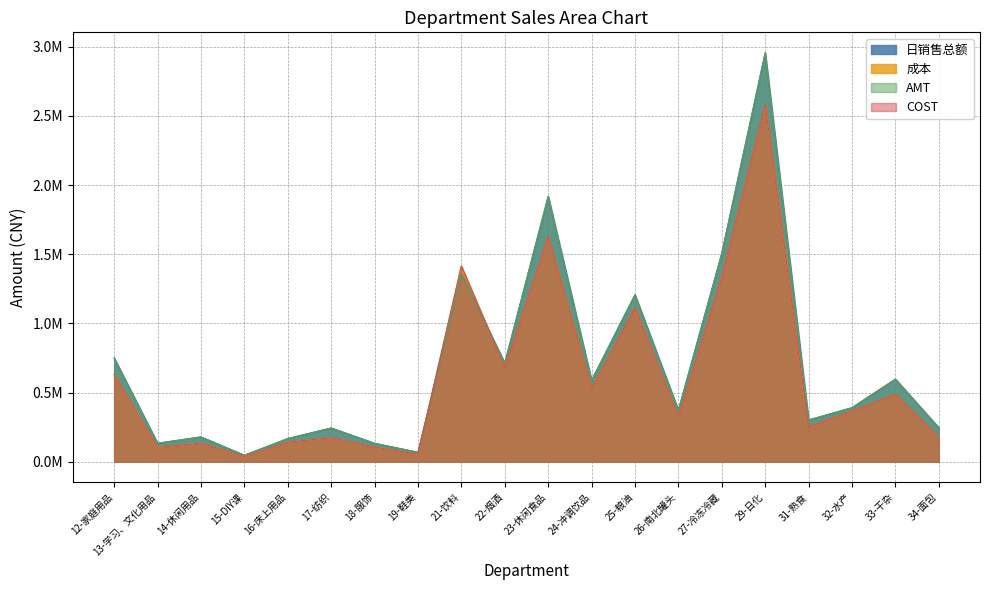

True or false: 成本 has a value of 178984.0 at 13-学习、文化用品.

False